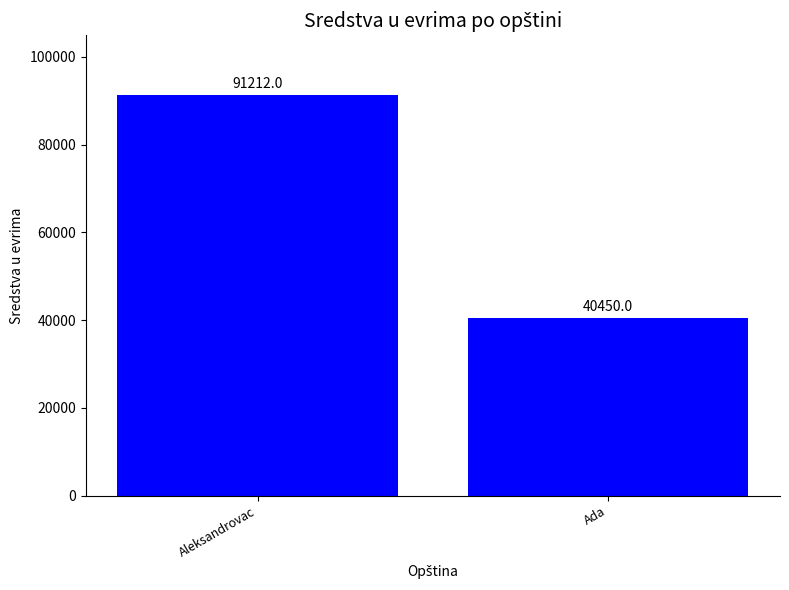

Between Ada and Aleksandrovac, which is larger?

Aleksandrovac